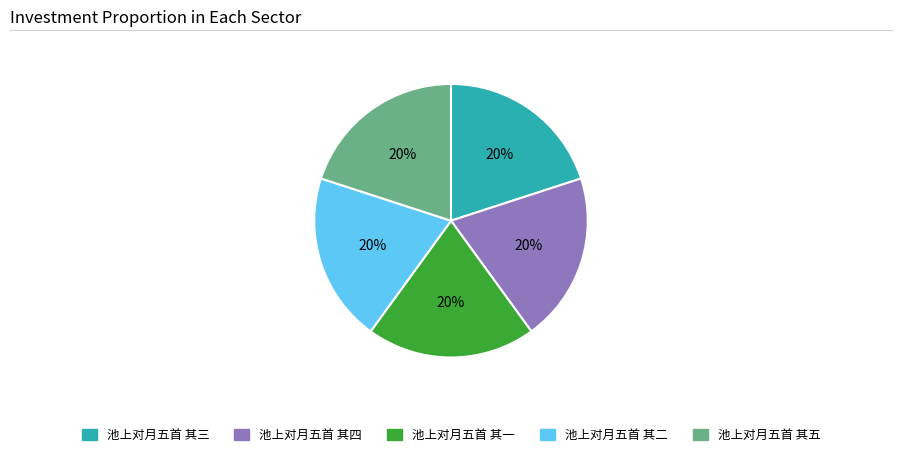

Is 池上对月五首 其三 the majority of the pie?

No